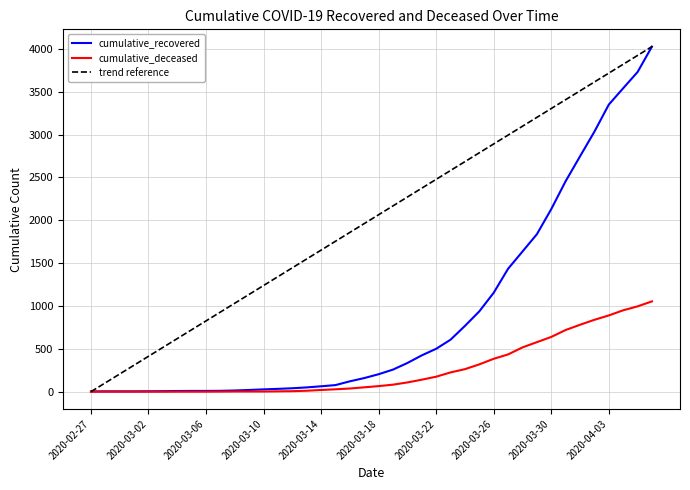

What is the spread (max minus min) of values at 2020-03-31?

1737